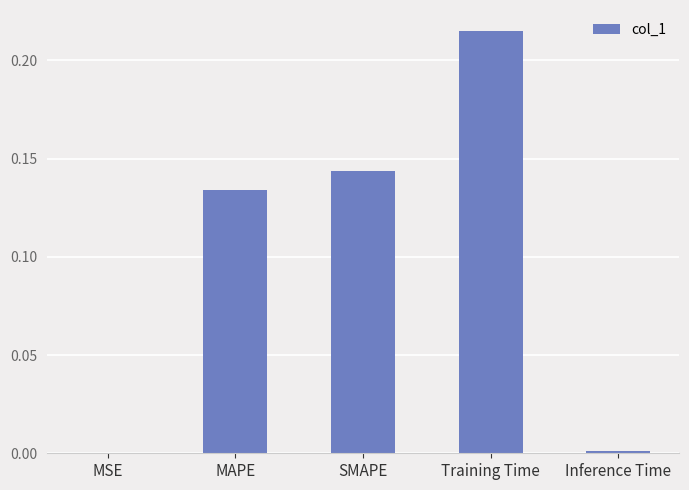

Which has a higher value, Inference Time or MAPE?

MAPE